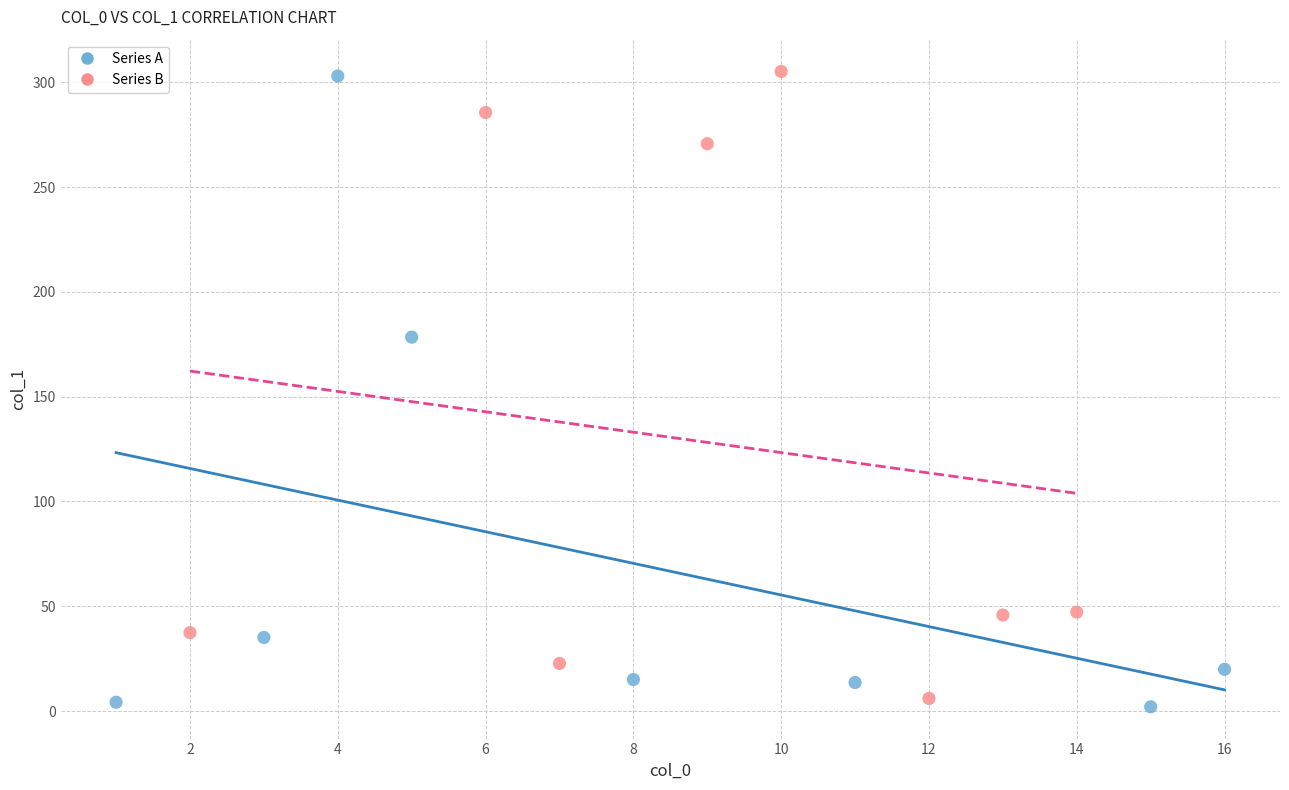

Which series has the widest spread of Y values?

Series A